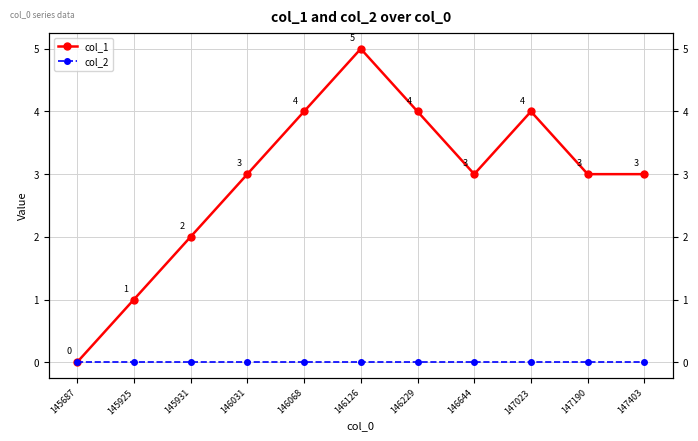

Reading left to right, list all the values displayed in this chart.

col_1: 145687=0	145925=1	145931=2	146031=3	146068=4	146126=5	146229=4	146644=3	147023=4	147190=3	147403=3
col_2: 145687=0	145925=0	145931=0	146031=0	146068=0	146126=0	146229=0	146644=0	147023=0	147190=0	147403=0